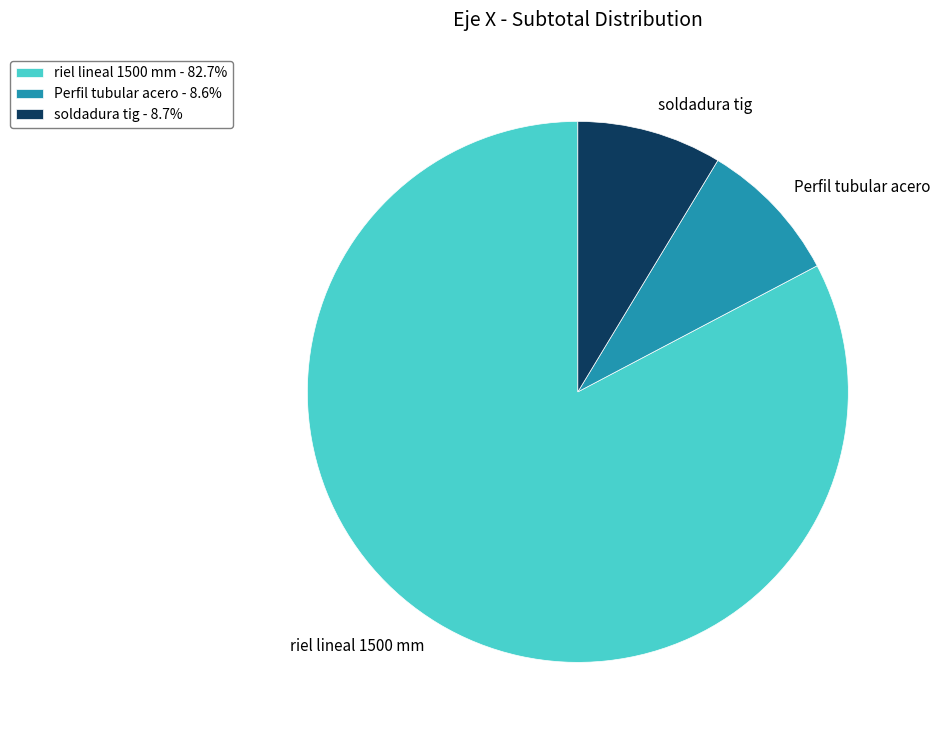

Count the number of slices in the pie.

3